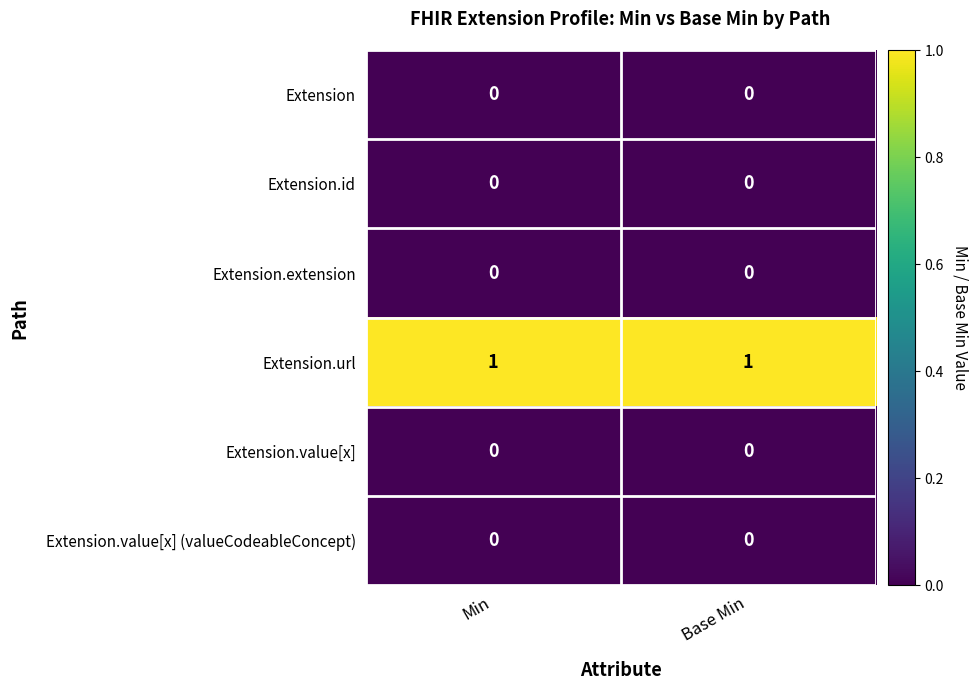

Is it true that Extension.extension equals 0 at Base Min?

True